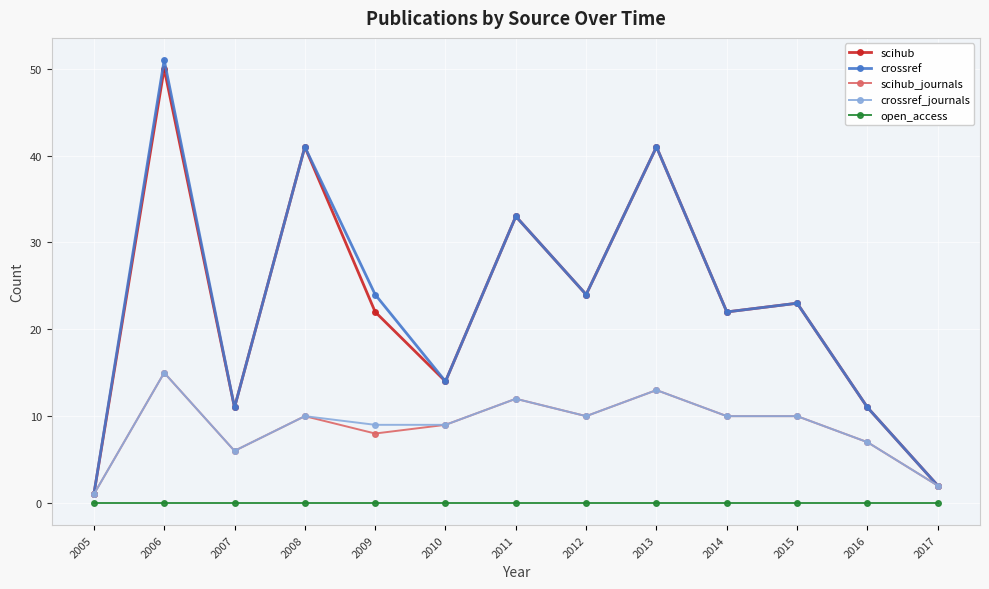

Which series has the widest spread of values?

crossref